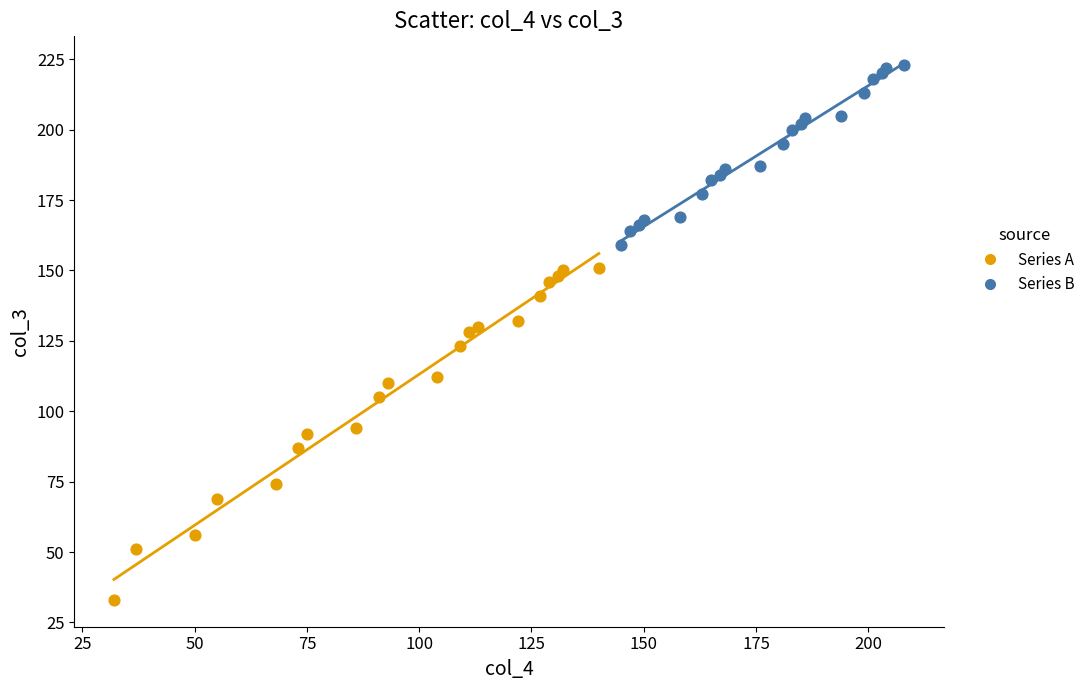

Which series reaches the maximum Y coordinate?

Series B